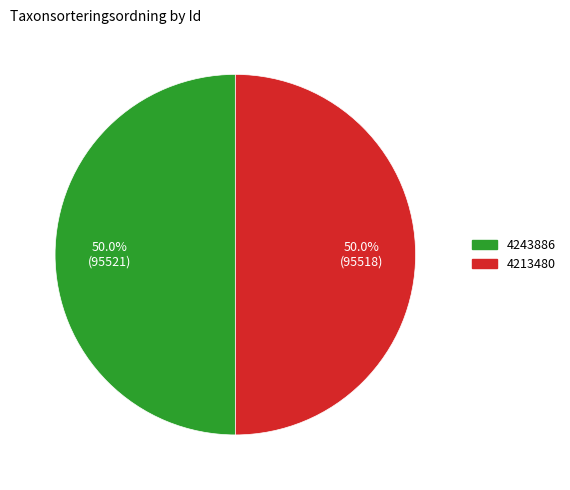

Approximately how many times larger is the value at 4243886 compared to 4213480?

1.0